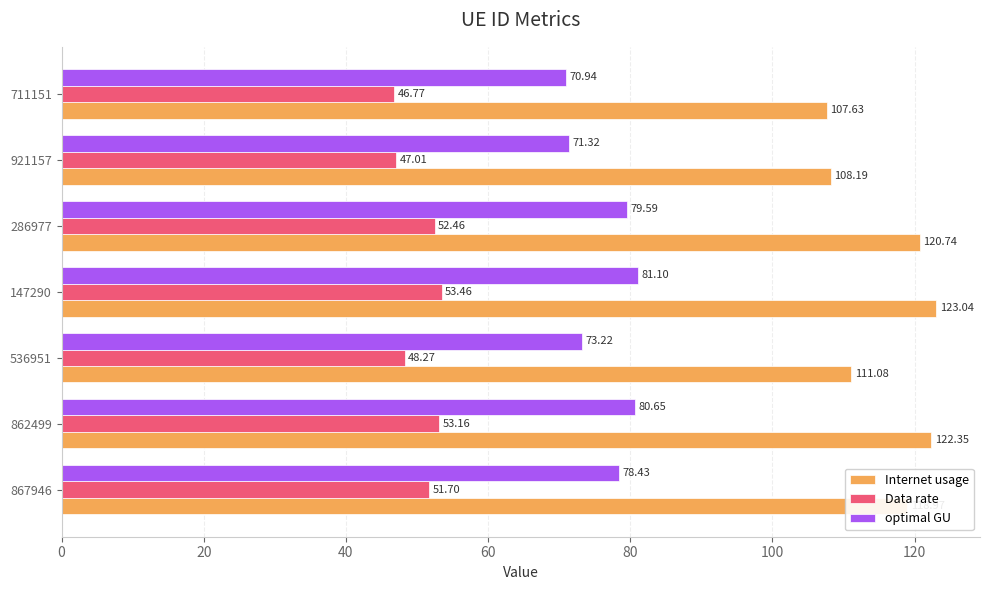

Rank the series by their maximum value, from lowest to highest.

Data rate, optimal GU, Internet usage